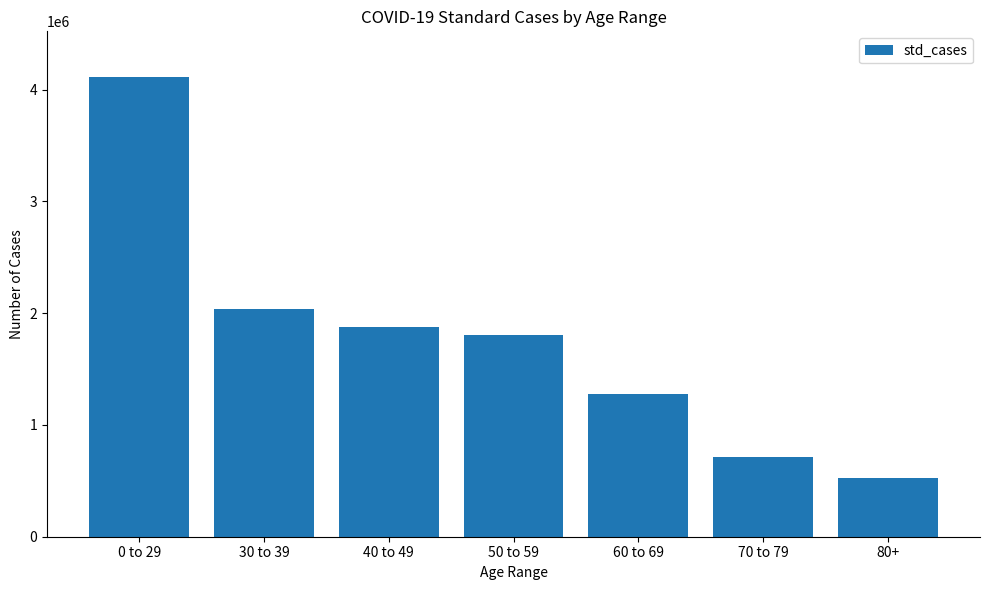

Where does the data first go above 1803806?

0 to 29